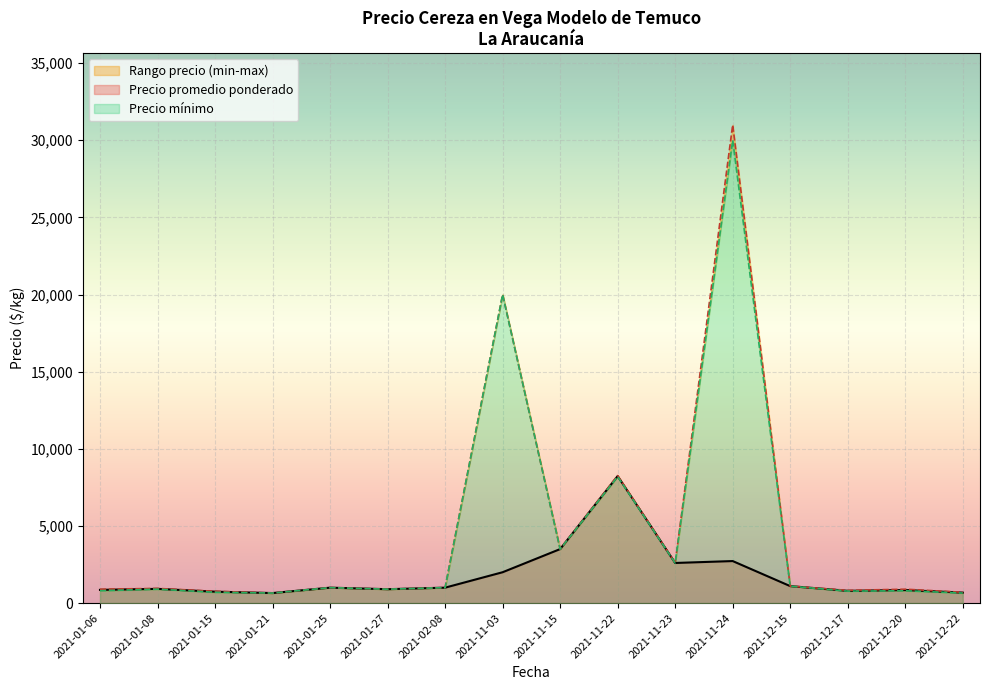

At which label does Precio promedio ponderado reach its peak?

2021-11-22